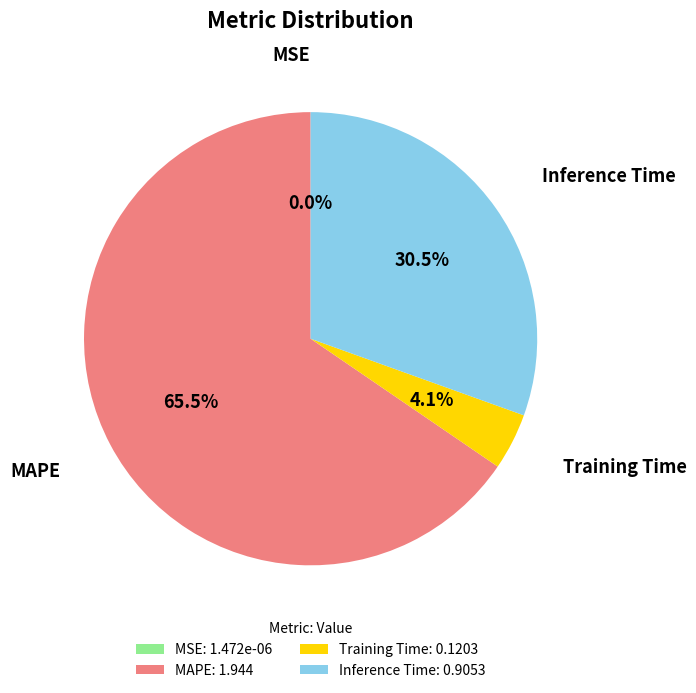

Is Inference Time the majority of the pie?

No